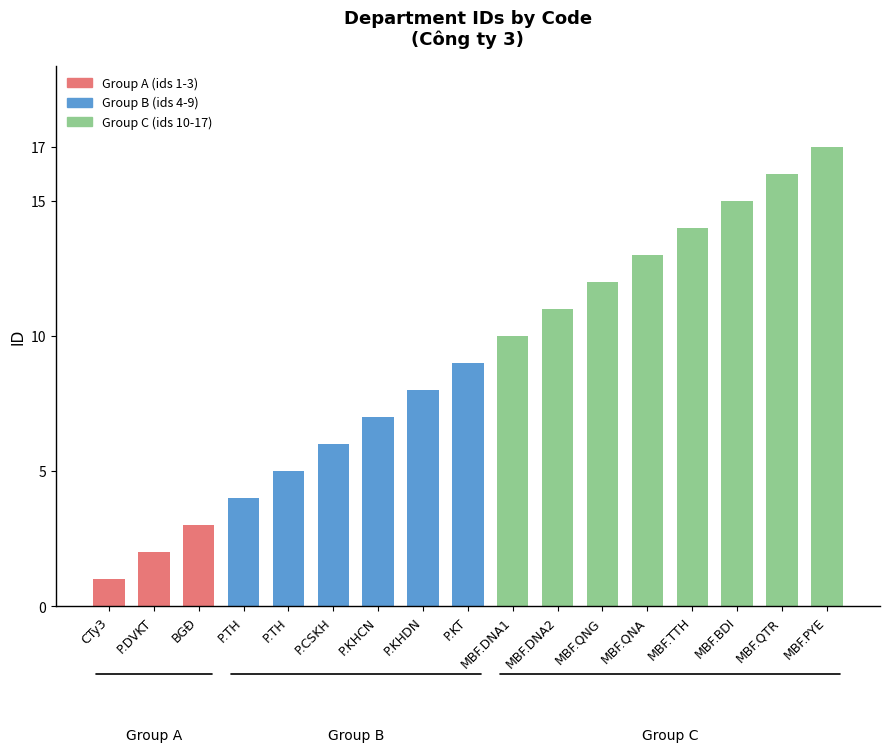

The chart shows a value of 12 at MBF.QNG. True or false?

True